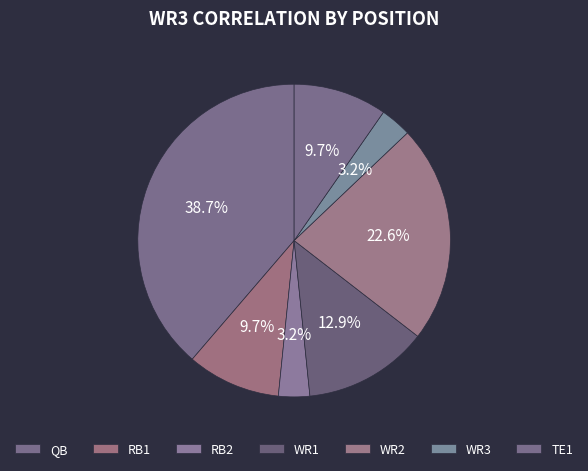

True or false: RB1 accounts for 4% of the total.

False